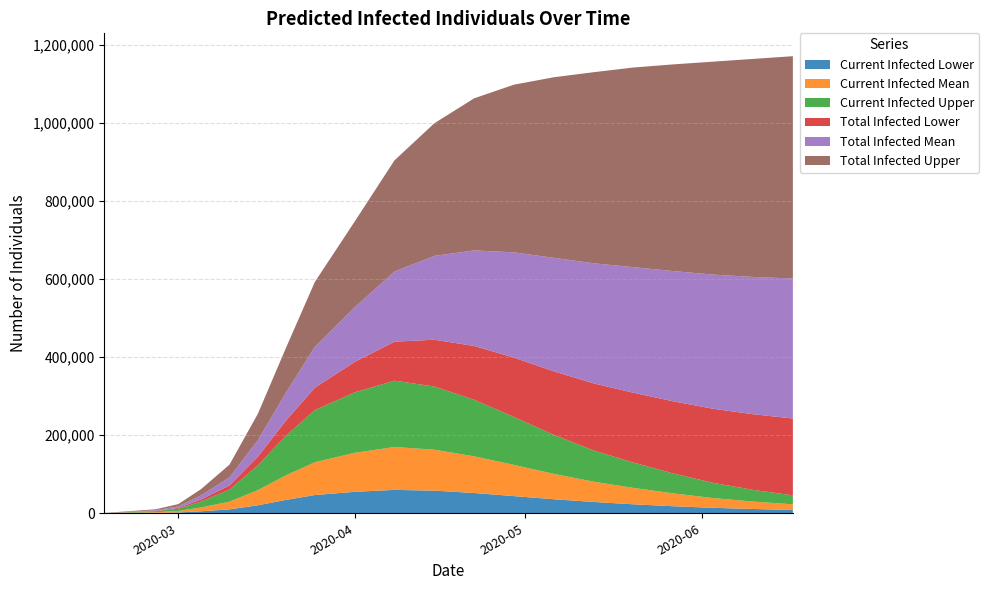

Reading left to right, what are all the values shown in this chart?

Current Infected Lower: 0=71	1=887	2=2041	3=5086	4=10046	5=20534	6=34400	7=46764	8=55000	9=60000	10=58000	11=52000	12=44000	13=36000	14=29000	15=23000	16=18000	17=14000	18=11000	19=8500
Current Infected Mean: 0=144	1=1759	2=3966	3=9850	4=19553	5=39035	6=63286	7=84123	8=100000	9=110000	10=105000	11=94000	12=80000	13=65000	14=52000	15=42000	16=33000	17=25000	18=19000	19=14500
Current Infected Upper: 0=198	1=2451	2=5720	3=15166	4=31074	5=63384	6=102411	7=133699	8=155000	9=170000	10=162000	11=145000	12=123000	13=100000	14=80000	15=65000	16=51000	17=39000	18=30000	19=23000
Total Infected Lower: 0=71	1=887	2=2041	3=5373	4=10621	5=22211	6=38902	7=57385	8=78000	9=100000	10=120000	11=138000	12=152000	13=163000	14=172000	15=179000	16=185000	17=190000	18=194000	19=197000
Total Infected Mean: 0=144	1=1759	2=3966	3=10427	4=20707	5=42303	6=71987	7=104830	8=140000	9=180000	10=215000	11=245000	12=270000	13=291000	14=308000	15=322000	16=334000	17=344000	18=352000	19=359000
Total Infected Upper: 0=198	1=2451	2=5720	3=15958	4=32658	5=68049	6=115585	7=166357	8=220000	9=285000	10=340000	11=390000	12=430000	13=463000	14=490000	15=512000	16=530000	17=546000	18=559000	19=570000